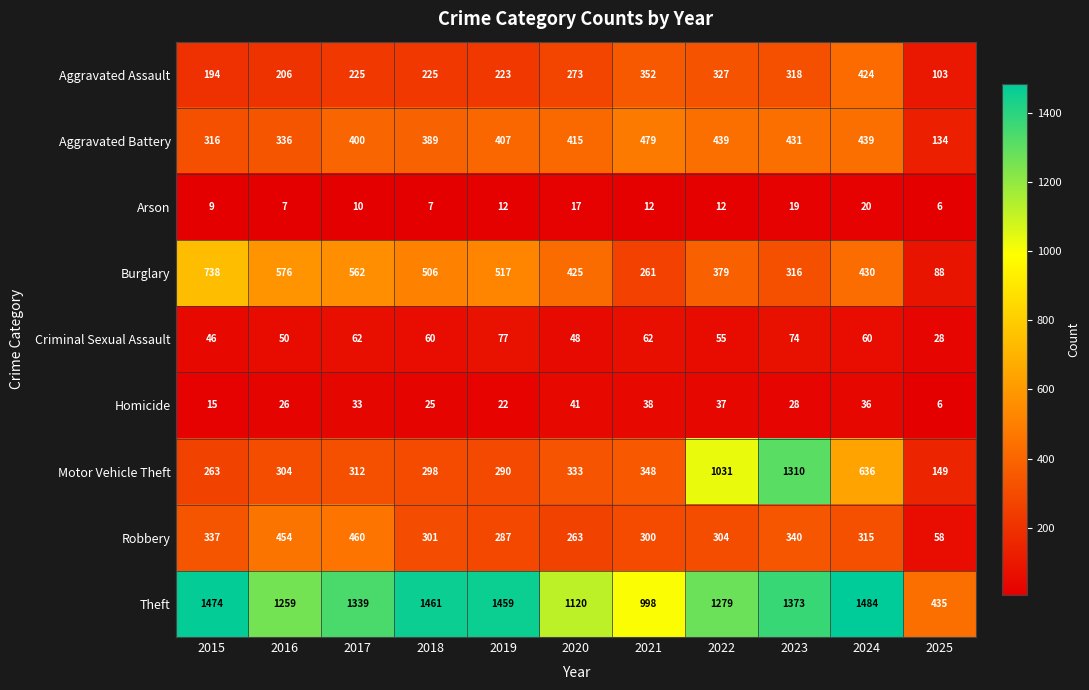

Which series has the largest total across all categories?

Theft